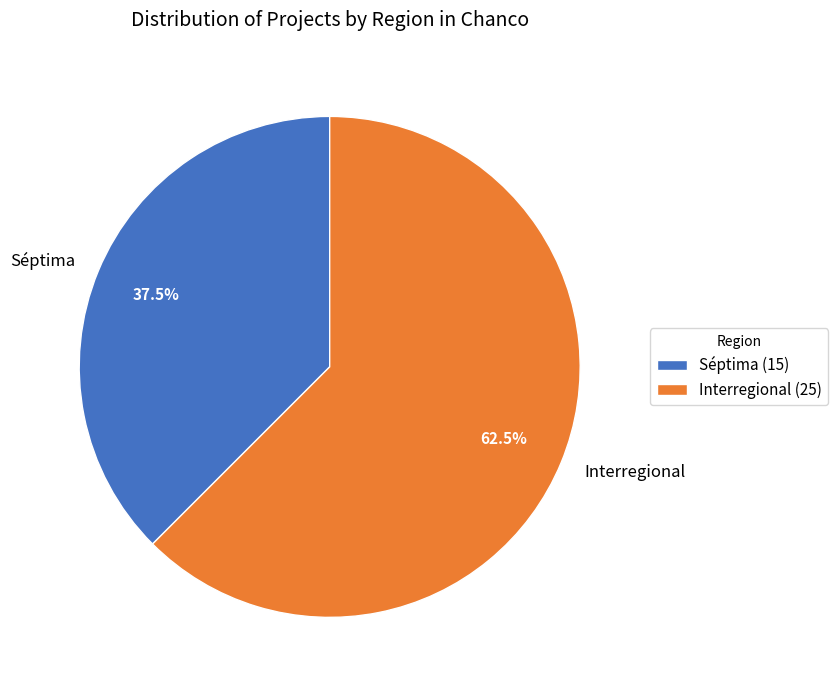

How many segments does this pie chart have?

2